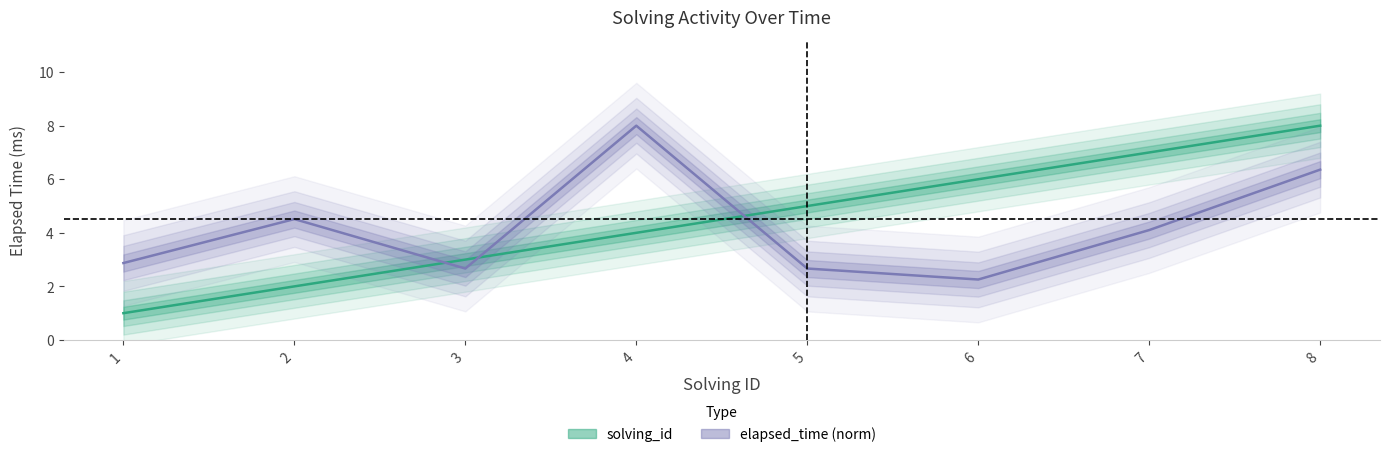

At which category is the sum across all series the highest?

8